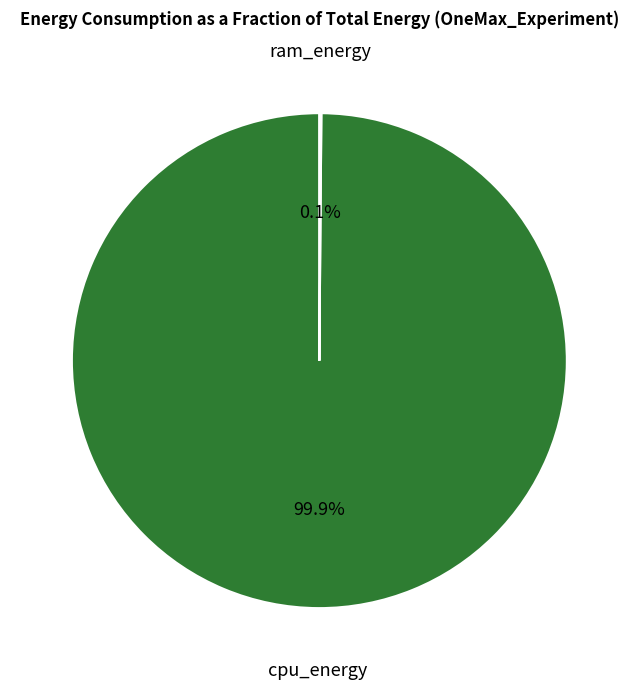

Which category accounts for the majority?

cpu_energy